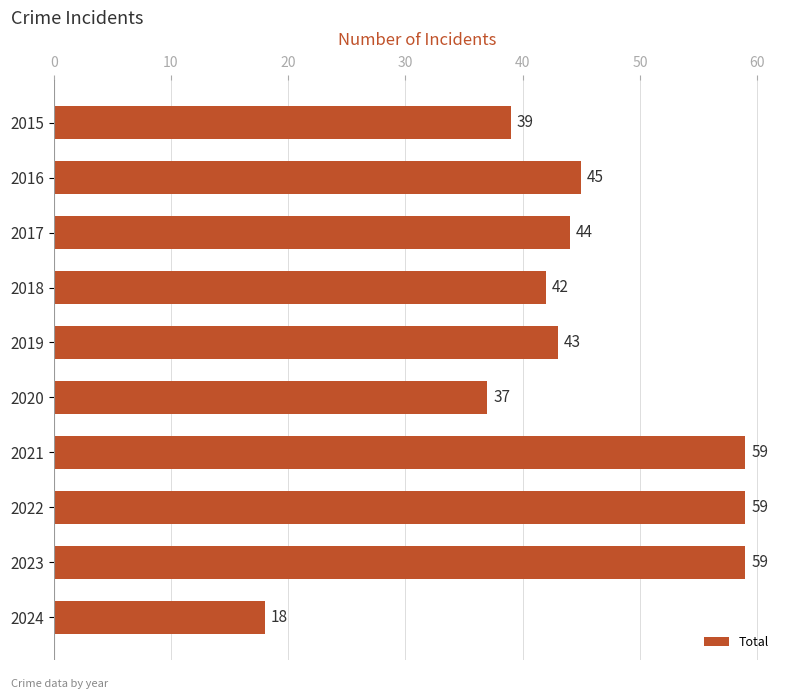

What is the difference between the values at 2019 and 2021?

16